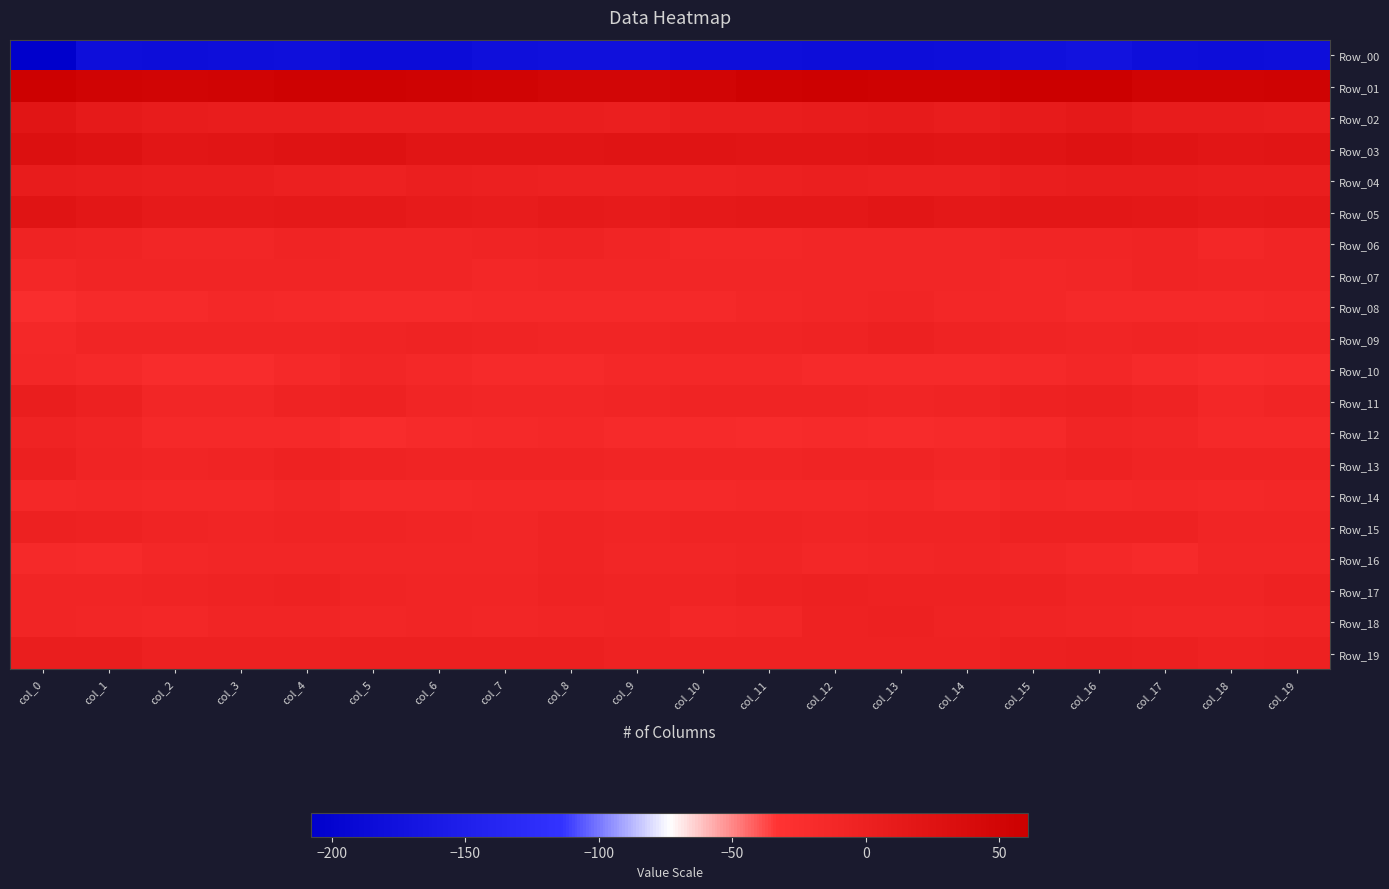

What is the difference between the highest and lowest values at col_13?

237.6